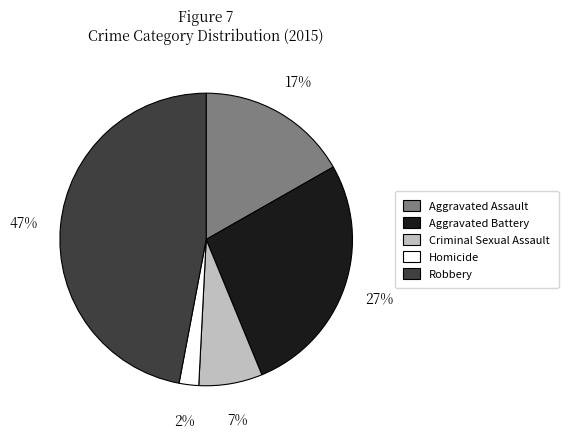

Is the sum of Homicide and Robbery greater than half?

No